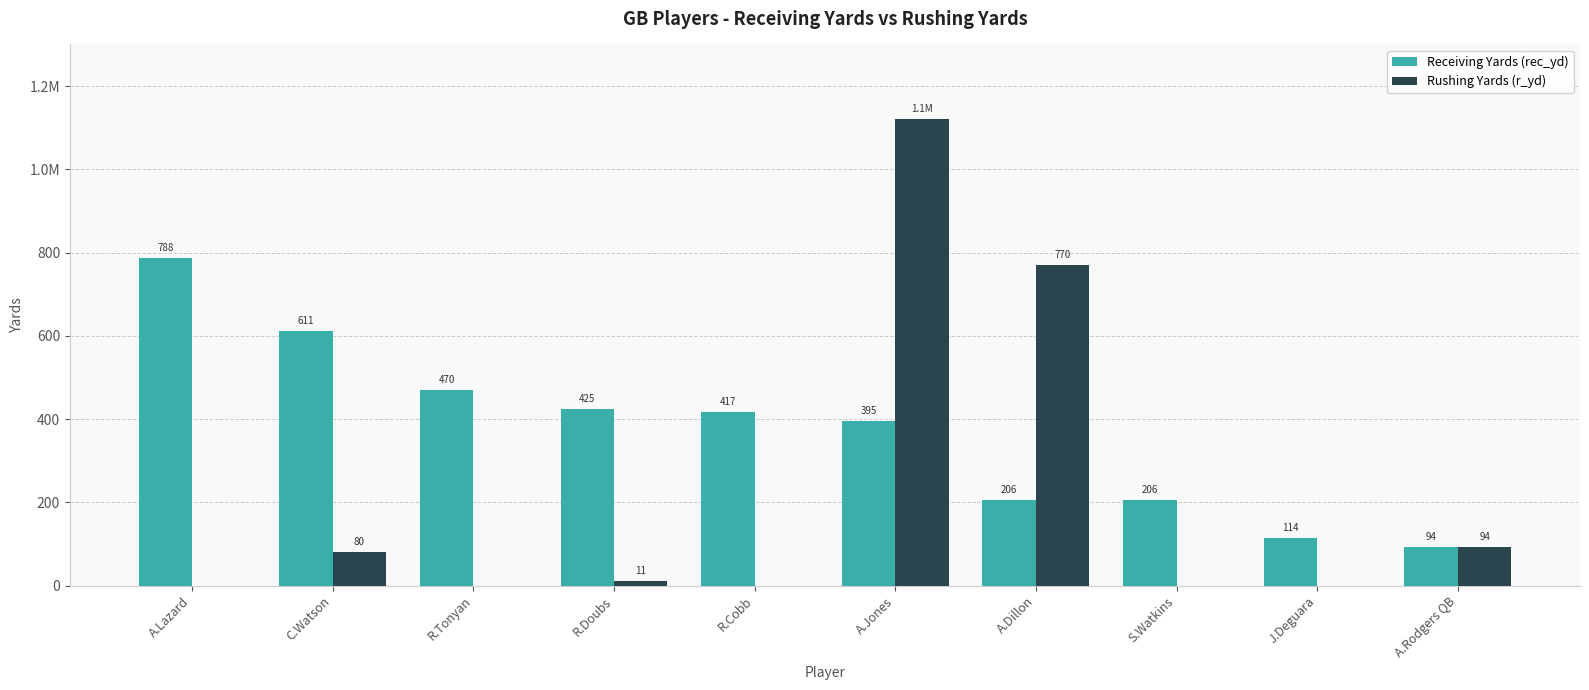

At which label does Receiving Yards (rec_yd) first exceed 417?

A.Lazard